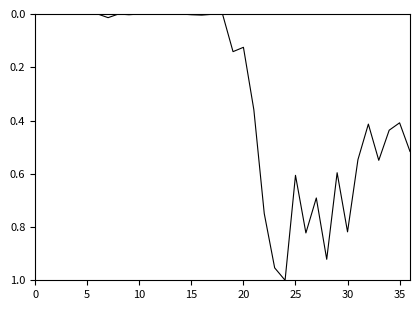

Is it true that the value at 35 is 0.4?

True